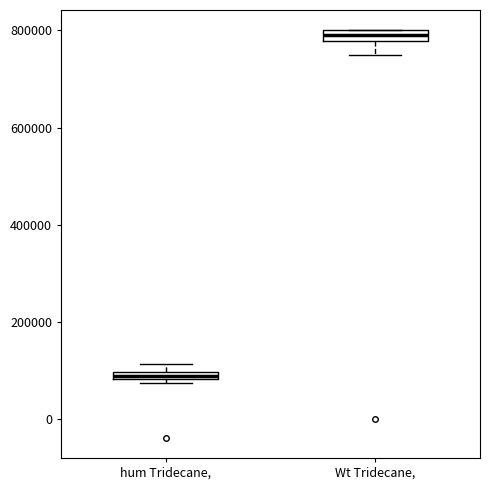

Where is the upper edge of the box for hum Tridecane, on the y-axis? The values are not printed on the chart, so give them approximately, as read against the axis.

100000